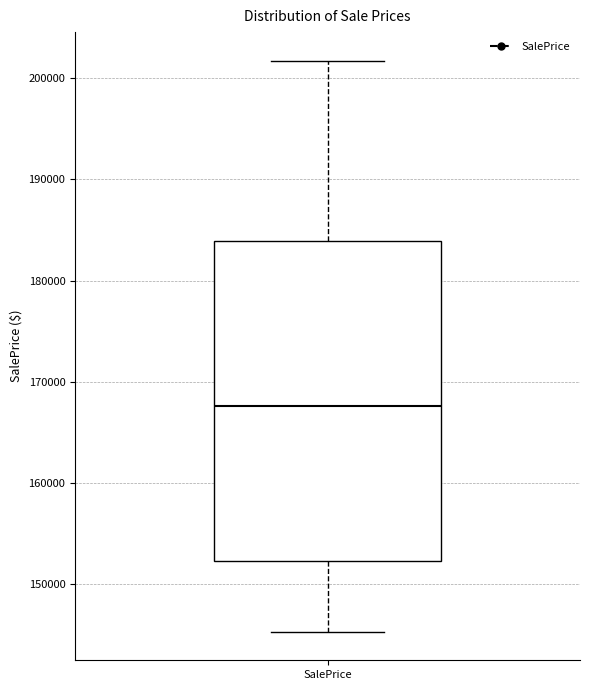

Transcribe this box plot: give where the median line is, the range the box spans, and where the two whiskers end, as read against the y-axis. The values are not printed on the chart, so give them approximately, as read against the axis.

median 168000, box 152000 to 184000, whiskers 145000 to 202000